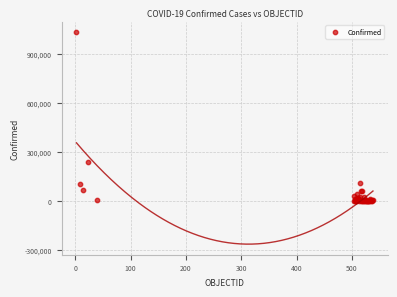

What Y value in the scatter plot is closest to 516467?

236748